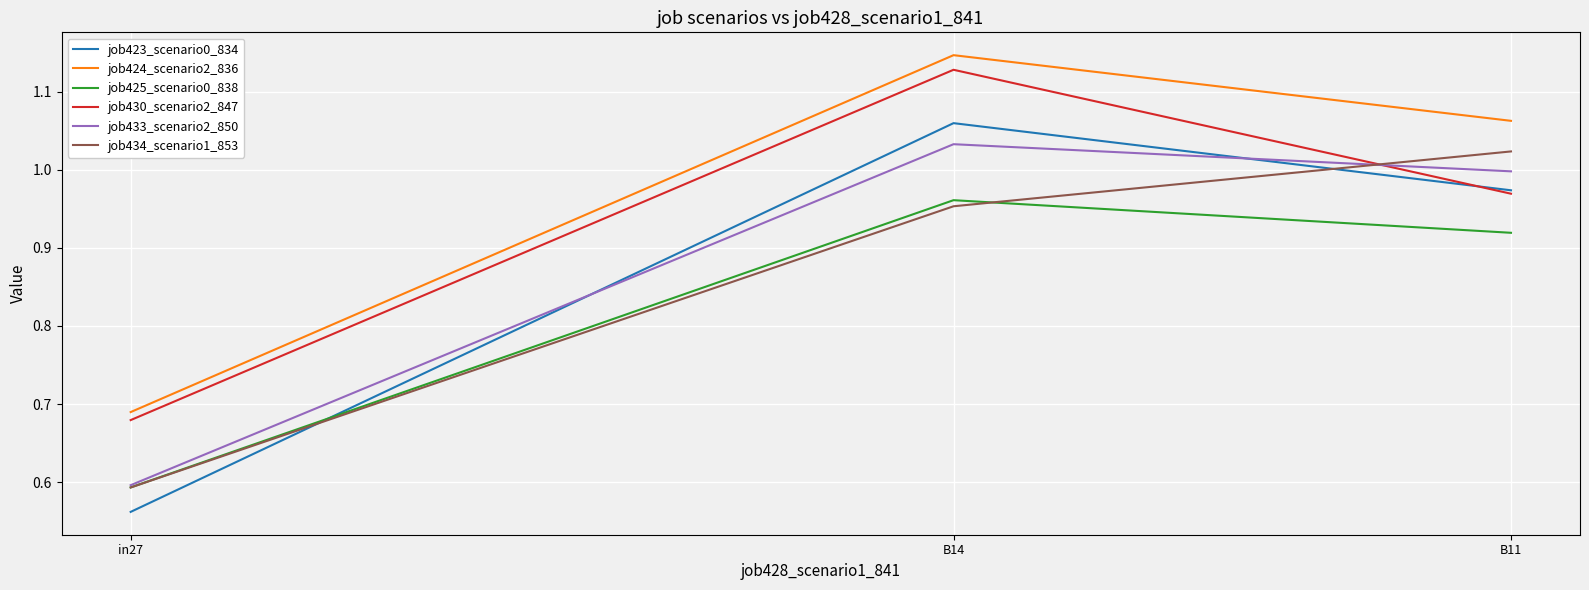

Which series has the largest range (max minus min)?

job423_scenario0_834